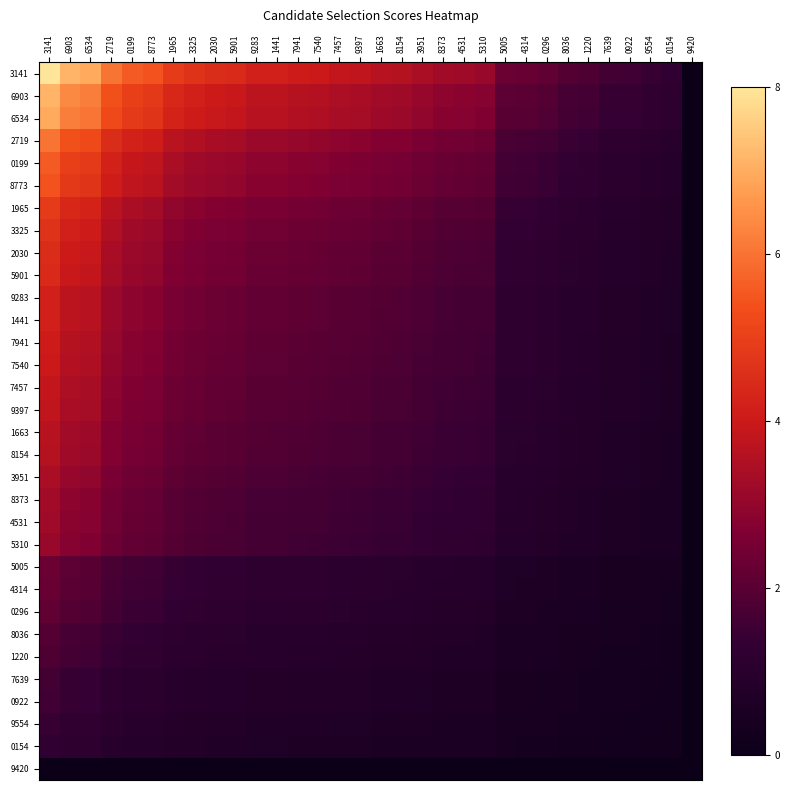

Reading left to right, list all the values displayed in this chart.

3141: 3141=8.0	6903=7.1	6534=7.0	2719=6.0	0199=5.6	8773=5.4	1965=4.9	3325=4.7	2030=4.5	5901=4.4	9283=4.2	1441=4.2	7941=4.0	7540=4.0	7457=3.9	9397=3.8	1663=3.7	8154=3.6	3951=3.4	8373=3.3	4531=3.2	5310=3.1	5005=2.3	4314=2.3	0296=2.1	8036=1.9	1220=1.8	7639=1.6	0922=1.6	9554=1.4	0154=1.3	9420=0.0
6903: 3141=7.1	6903=6.4	6534=6.2	2719=5.4	0199=5.0	8773=4.8	1965=4.4	3325=4.2	2030=4.0	5901=4.0	9283=3.7	1441=3.7	7941=3.6	7540=3.6	7457=3.5	9397=3.4	1663=3.3	8154=3.2	3951=3.1	8373=2.9	4531=2.9	5310=2.8	5005=2.1	4314=2.0	0296=1.9	8036=1.7	1220=1.6	7639=1.4	0922=1.4	9554=1.3	0154=1.2	9420=0.0
6534: 3141=7.0	6903=6.2	6534=6.0	2719=5.2	0199=4.8	8773=4.7	1965=4.3	3325=4.1	2030=3.9	5901=3.8	9283=3.6	1441=3.6	7941=3.5	7540=3.5	7457=3.4	9397=3.3	1663=3.2	8154=3.1	3951=3.0	8373=2.8	4531=2.8	5310=2.7	5005=2.0	4314=2.0	0296=1.9	8036=1.7	1220=1.6	7639=1.4	0922=1.4	9554=1.2	0154=1.1	9420=0.0
2719: 3141=6.0	6903=5.4	6534=5.2	2719=4.5	0199=4.2	8773=4.1	1965=3.7	3325=3.5	2030=3.4	5901=3.3	9283=3.1	1441=3.1	7941=3.0	7540=3.0	7457=2.9	9397=2.9	1663=2.7	8154=2.7	3951=2.6	8373=2.5	4531=2.4	5310=2.3	5005=1.7	4314=1.7	0296=1.6	8036=1.4	1220=1.4	7639=1.2	0922=1.2	9554=1.1	0154=1.0	9420=0.0
0199: 3141=5.6	6903=5.0	6534=4.8	2719=4.2	0199=3.9	8773=3.8	1965=3.4	3325=3.2	2030=3.1	5901=3.1	9283=2.9	1441=2.9	7941=2.8	7540=2.8	7457=2.7	9397=2.7	1663=2.5	8154=2.5	3951=2.4	8373=2.3	4531=2.2	5310=2.2	5005=1.6	4314=1.6	0296=1.5	8036=1.3	1220=1.3	7639=1.1	0922=1.1	9554=1.0	0154=0.9	9420=0.0
8773: 3141=5.4	6903=4.8	6534=4.7	2719=4.1	0199=3.8	8773=3.7	1965=3.3	3325=3.2	2030=3.0	5901=3.0	9283=2.8	1441=2.8	7941=2.7	7540=2.7	7457=2.6	9397=2.6	1663=2.5	8154=2.4	3951=2.3	8373=2.2	4531=2.2	5310=2.1	5005=1.6	4314=1.5	0296=1.4	8036=1.3	1220=1.2	7639=1.1	0922=1.1	9554=1.0	0154=0.9	9420=0.0
1965: 3141=4.9	6903=4.4	6534=4.3	2719=3.7	0199=3.4	8773=3.3	1965=3.0	3325=2.9	2030=2.7	5901=2.7	9283=2.6	1441=2.6	7941=2.5	7540=2.4	7457=2.4	9397=2.3	1663=2.2	8154=2.2	3951=2.1	8373=2.0	4531=2.0	5310=1.9	5005=1.4	4314=1.4	0296=1.3	8036=1.2	1220=1.1	7639=1.0	0922=1.0	9554=0.9	0154=0.8	9420=0.0
3325: 3141=4.7	6903=4.2	6534=4.1	2719=3.5	0199=3.2	8773=3.2	1965=2.9	3325=2.7	2030=2.6	5901=2.6	9283=2.4	1441=2.4	7941=2.4	7540=2.3	7457=2.3	9397=2.2	1663=2.1	8154=2.1	3951=2.0	8373=1.9	4531=1.9	5310=1.8	5005=1.4	4314=1.3	0296=1.2	8036=1.1	1220=1.1	7639=0.9	0922=0.9	9554=0.8	0154=0.8	9420=0.0
2030: 3141=4.5	6903=4.0	6534=3.9	2719=3.4	0199=3.1	8773=3.0	1965=2.7	3325=2.6	2030=2.5	5901=2.5	9283=2.3	1441=2.3	7941=2.3	7540=2.2	7457=2.2	9397=2.1	1663=2.1	8154=2.0	3951=1.9	8373=1.8	4531=1.8	5310=1.8	5005=1.3	4314=1.3	0296=1.2	8036=1.1	1220=1.0	7639=0.9	0922=0.9	9554=0.8	0154=0.7	9420=0.0
5901: 3141=4.4	6903=4.0	6534=3.8	2719=3.3	0199=3.1	8773=3.0	1965=2.7	3325=2.6	2030=2.5	5901=2.4	9283=2.3	1441=2.3	7941=2.2	7540=2.2	7457=2.1	9397=2.1	1663=2.0	8154=2.0	3951=1.9	8373=1.8	4531=1.8	5310=1.7	5005=1.3	4314=1.3	0296=1.2	8036=1.1	1220=1.0	7639=0.9	0922=0.9	9554=0.8	0154=0.7	9420=0.0
9283: 3141=4.2	6903=3.7	6534=3.6	2719=3.1	0199=2.9	8773=2.8	1965=2.6	3325=2.4	2030=2.3	5901=2.3	9283=2.2	1441=2.2	7941=2.1	7540=2.1	7457=2.0	9397=2.0	1663=1.9	8154=1.9	3951=1.8	8373=1.7	4531=1.7	5310=1.6	5005=1.2	4314=1.2	0296=1.1	8036=1.0	1220=1.0	7639=0.8	0922=0.8	9554=0.7	0154=0.7	9420=0.0
1441: 3141=4.2	6903=3.7	6534=3.6	2719=3.1	0199=2.9	8773=2.8	1965=2.6	3325=2.4	2030=2.3	5901=2.3	9283=2.2	1441=2.2	7941=2.1	7540=2.1	7457=2.0	9397=2.0	1663=1.9	8154=1.9	3951=1.8	8373=1.7	4531=1.7	5310=1.6	5005=1.2	4314=1.2	0296=1.1	8036=1.0	1220=1.0	7639=0.8	0922=0.8	9554=0.7	0154=0.7	9420=0.0
7941: 3141=4.0	6903=3.6	6534=3.5	2719=3.0	0199=2.8	8773=2.7	1965=2.5	3325=2.4	2030=2.3	5901=2.2	9283=2.1	1441=2.1	7941=2.0	7540=2.0	7457=2.0	9397=1.9	1663=1.8	8154=1.8	3951=1.7	8373=1.6	4531=1.6	5310=1.6	5005=1.2	4314=1.2	0296=1.1	8036=1.0	1220=0.9	7639=0.8	0922=0.8	9554=0.7	0154=0.7	9420=0.0
7540: 3141=4.0	6903=3.6	6534=3.5	2719=3.0	0199=2.8	8773=2.7	1965=2.4	3325=2.3	2030=2.2	5901=2.2	9283=2.1	1441=2.1	7941=2.0	7540=2.0	7457=1.9	9397=1.9	1663=1.8	8154=1.8	3951=1.7	8373=1.6	4531=1.6	5310=1.6	5005=1.2	4314=1.1	0296=1.1	8036=1.0	1220=0.9	7639=0.8	0922=0.8	9554=0.7	0154=0.6	9420=0.0
7457: 3141=3.9	6903=3.5	6534=3.4	2719=2.9	0199=2.7	8773=2.6	1965=2.4	3325=2.3	2030=2.2	5901=2.1	9283=2.0	1441=2.0	7941=2.0	7540=1.9	7457=1.9	9397=1.8	1663=1.8	8154=1.8	3951=1.7	8373=1.6	4531=1.6	5310=1.5	5005=1.1	4314=1.1	0296=1.0	8036=0.9	1220=0.9	7639=0.8	0922=0.8	9554=0.7	0154=0.6	9420=0.0
9397: 3141=3.8	6903=3.4	6534=3.3	2719=2.9	0199=2.7	8773=2.6	1965=2.3	3325=2.2	2030=2.1	5901=2.1	9283=2.0	1441=2.0	7941=1.9	7540=1.9	7457=1.8	9397=1.8	1663=1.7	8154=1.7	3951=1.6	8373=1.6	4531=1.5	5310=1.5	5005=1.1	4314=1.1	0296=1.0	8036=0.9	1220=0.9	7639=0.8	0922=0.8	9554=0.7	0154=0.6	9420=0.0
1663: 3141=3.7	6903=3.3	6534=3.2	2719=2.7	0199=2.5	8773=2.5	1965=2.2	3325=2.1	2030=2.1	5901=2.0	9283=1.9	1441=1.9	7941=1.8	7540=1.8	7457=1.8	9397=1.7	1663=1.7	8154=1.7	3951=1.6	8373=1.5	4531=1.5	5310=1.4	5005=1.1	4314=1.0	0296=1.0	8036=0.9	1220=0.8	7639=0.7	0922=0.7	9554=0.6	0154=0.6	9420=0.0
8154: 3141=3.6	6903=3.2	6534=3.1	2719=2.7	0199=2.5	8773=2.4	1965=2.2	3325=2.1	2030=2.0	5901=2.0	9283=1.9	1441=1.9	7941=1.8	7540=1.8	7457=1.8	9397=1.7	1663=1.7	8154=1.6	3951=1.6	8373=1.5	4531=1.4	5310=1.4	5005=1.1	4314=1.0	0296=1.0	8036=0.9	1220=0.8	7639=0.7	0922=0.7	9554=0.6	0154=0.6	9420=0.0
3951: 3141=3.4	6903=3.1	6534=3.0	2719=2.6	0199=2.4	8773=2.3	1965=2.1	3325=2.0	2030=1.9	5901=1.9	9283=1.8	1441=1.8	7941=1.7	7540=1.7	7457=1.7	9397=1.6	1663=1.6	8154=1.6	3951=1.5	8373=1.4	4531=1.4	5310=1.3	5005=1.0	4314=1.0	0296=0.9	8036=0.8	1220=0.8	7639=0.7	0922=0.7	9554=0.6	0154=0.6	9420=0.0
8373: 3141=3.3	6903=2.9	6534=2.8	2719=2.5	0199=2.3	8773=2.2	1965=2.0	3325=1.9	2030=1.8	5901=1.8	9283=1.7	1441=1.7	7941=1.6	7540=1.6	7457=1.6	9397=1.6	1663=1.5	8154=1.5	3951=1.4	8373=1.3	4531=1.3	5310=1.3	5005=0.9	4314=0.9	0296=0.9	8036=0.8	1220=0.7	7639=0.7	0922=0.6	9554=0.6	0154=0.5	9420=0.0
4531: 3141=3.2	6903=2.9	6534=2.8	2719=2.4	0199=2.2	8773=2.2	1965=2.0	3325=1.9	2030=1.8	5901=1.8	9283=1.7	1441=1.7	7941=1.6	7540=1.6	7457=1.6	9397=1.5	1663=1.5	8154=1.4	3951=1.4	8373=1.3	4531=1.3	5310=1.2	5005=0.9	4314=0.9	0296=0.9	8036=0.8	1220=0.7	7639=0.6	0922=0.6	9554=0.6	0154=0.5	9420=0.0
5310: 3141=3.1	6903=2.8	6534=2.7	2719=2.3	0199=2.2	8773=2.1	1965=1.9	3325=1.8	2030=1.8	5901=1.7	9283=1.6	1441=1.6	7941=1.6	7540=1.6	7457=1.5	9397=1.5	1663=1.4	8154=1.4	3951=1.3	8373=1.3	4531=1.2	5310=1.2	5005=0.9	4314=0.9	0296=0.8	8036=0.7	1220=0.7	7639=0.6	0922=0.6	9554=0.6	0154=0.5	9420=0.0
5005: 3141=2.3	6903=2.1	6534=2.0	2719=1.7	0199=1.6	8773=1.6	1965=1.4	3325=1.4	2030=1.3	5901=1.3	9283=1.2	1441=1.2	7941=1.2	7540=1.2	7457=1.1	9397=1.1	1663=1.1	8154=1.1	3951=1.0	8373=0.9	4531=0.9	5310=0.9	5005=0.7	4314=0.7	0296=0.6	8036=0.6	1220=0.5	7639=0.5	0922=0.5	9554=0.4	0154=0.4	9420=0.0
4314: 3141=2.3	6903=2.0	6534=2.0	2719=1.7	0199=1.6	8773=1.5	1965=1.4	3325=1.3	2030=1.3	5901=1.3	9283=1.2	1441=1.2	7941=1.2	7540=1.1	7457=1.1	9397=1.1	1663=1.0	8154=1.0	3951=1.0	8373=0.9	4531=0.9	5310=0.9	5005=0.7	4314=0.6	0296=0.6	8036=0.5	1220=0.5	7639=0.5	0922=0.5	9554=0.4	0154=0.4	9420=0.0
0296: 3141=2.1	6903=1.9	6534=1.9	2719=1.6	0199=1.5	8773=1.4	1965=1.3	3325=1.2	2030=1.2	5901=1.2	9283=1.1	1441=1.1	7941=1.1	7540=1.1	7457=1.0	9397=1.0	1663=1.0	8154=1.0	3951=0.9	8373=0.9	4531=0.9	5310=0.8	5005=0.6	4314=0.6	0296=0.6	8036=0.5	1220=0.5	7639=0.4	0922=0.4	9554=0.4	0154=0.3	9420=0.0
8036: 3141=1.9	6903=1.7	6534=1.7	2719=1.4	0199=1.3	8773=1.3	1965=1.2	3325=1.1	2030=1.1	5901=1.1	9283=1.0	1441=1.0	7941=1.0	7540=1.0	7457=0.9	9397=0.9	1663=0.9	8154=0.9	3951=0.8	8373=0.8	4531=0.8	5310=0.7	5005=0.6	4314=0.5	0296=0.5	8036=0.5	1220=0.4	7639=0.4	0922=0.4	9554=0.3	0154=0.3	9420=0.0
1220: 3141=1.8	6903=1.6	6534=1.6	2719=1.4	0199=1.3	8773=1.2	1965=1.1	3325=1.1	2030=1.0	5901=1.0	9283=1.0	1441=1.0	7941=0.9	7540=0.9	7457=0.9	9397=0.9	1663=0.8	8154=0.8	3951=0.8	8373=0.7	4531=0.7	5310=0.7	5005=0.5	4314=0.5	0296=0.5	8036=0.4	1220=0.4	7639=0.4	0922=0.4	9554=0.3	0154=0.3	9420=0.0
7639: 3141=1.6	6903=1.4	6534=1.4	2719=1.2	0199=1.1	8773=1.1	1965=1.0	3325=0.9	2030=0.9	5901=0.9	9283=0.8	1441=0.8	7941=0.8	7540=0.8	7457=0.8	9397=0.8	1663=0.7	8154=0.7	3951=0.7	8373=0.7	4531=0.6	5310=0.6	5005=0.5	4314=0.5	0296=0.4	8036=0.4	1220=0.4	7639=0.3	0922=0.3	9554=0.3	0154=0.3	9420=0.0
0922: 3141=1.6	6903=1.4	6534=1.4	2719=1.2	0199=1.1	8773=1.1	1965=1.0	3325=0.9	2030=0.9	5901=0.9	9283=0.8	1441=0.8	7941=0.8	7540=0.8	7457=0.8	9397=0.8	1663=0.7	8154=0.7	3951=0.7	8373=0.6	4531=0.6	5310=0.6	5005=0.5	4314=0.5	0296=0.4	8036=0.4	1220=0.4	7639=0.3	0922=0.3	9554=0.3	0154=0.3	9420=0.0
9554: 3141=1.4	6903=1.3	6534=1.2	2719=1.1	0199=1.0	8773=1.0	1965=0.9	3325=0.8	2030=0.8	5901=0.8	9283=0.7	1441=0.7	7941=0.7	7540=0.7	7457=0.7	9397=0.7	1663=0.6	8154=0.6	3951=0.6	8373=0.6	4531=0.6	5310=0.6	5005=0.4	4314=0.4	0296=0.4	8036=0.3	1220=0.3	7639=0.3	0922=0.3	9554=0.3	0154=0.2	9420=0.0
0154: 3141=1.3	6903=1.2	6534=1.1	2719=1.0	0199=0.9	8773=0.9	1965=0.8	3325=0.8	2030=0.7	5901=0.7	9283=0.7	1441=0.7	7941=0.7	7540=0.6	7457=0.6	9397=0.6	1663=0.6	8154=0.6	3951=0.6	8373=0.5	4531=0.5	5310=0.5	5005=0.4	4314=0.4	0296=0.3	8036=0.3	1220=0.3	7639=0.3	0922=0.3	9554=0.2	0154=0.2	9420=0.0
9420: 3141=0.0	6903=0.0	6534=0.0	2719=0.0	0199=0.0	8773=0.0	1965=0.0	3325=0.0	2030=0.0	5901=0.0	9283=0.0	1441=0.0	7941=0.0	7540=0.0	7457=0.0	9397=0.0	1663=0.0	8154=0.0	3951=0.0	8373=0.0	4531=0.0	5310=0.0	5005=0.0	4314=0.0	0296=0.0	8036=0.0	1220=0.0	7639=0.0	0922=0.0	9554=0.0	0154=0.0	9420=0.0